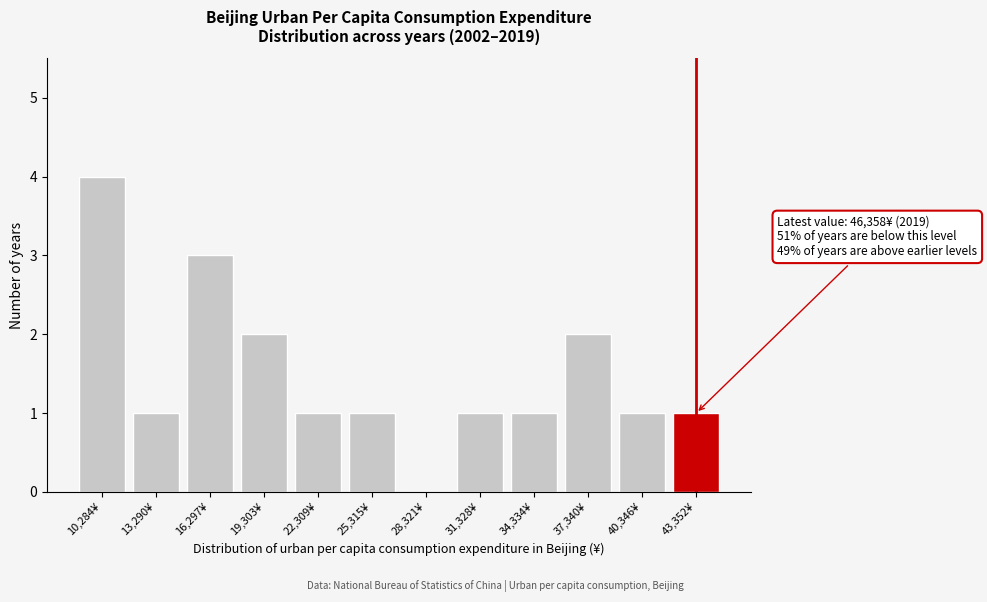

Reading left to right, transcribe all the data shown in this chart.

10,284¥=4	13,290¥=1	16,297¥=3	19,303¥=2	22,309¥=1	25,315¥=1	28,321¥=0	31,328¥=1	34,334¥=1	37,340¥=2	40,346¥=1	43,352¥=1